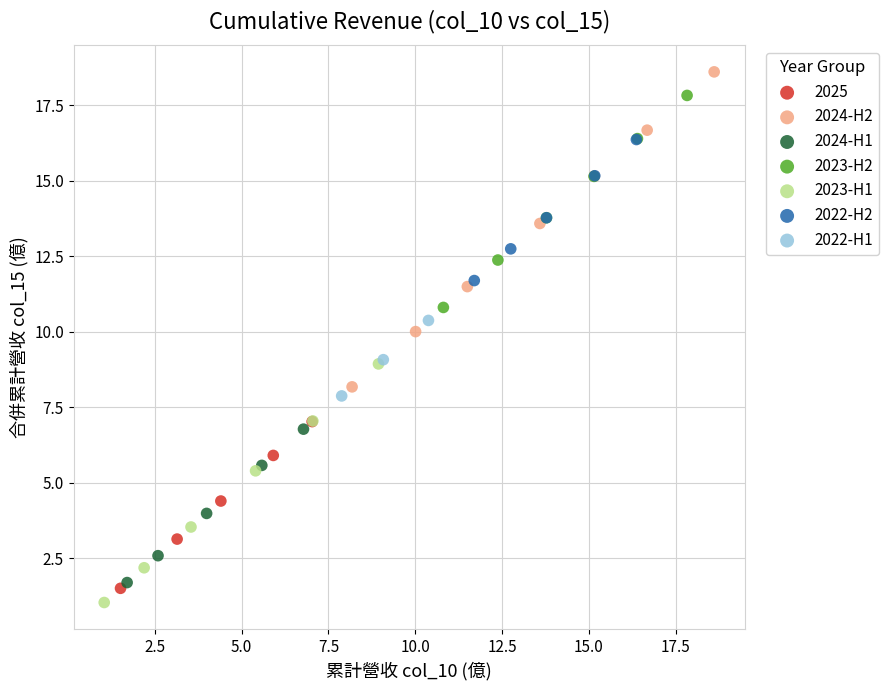

Which series has the widest spread of Y values?

2024-H2